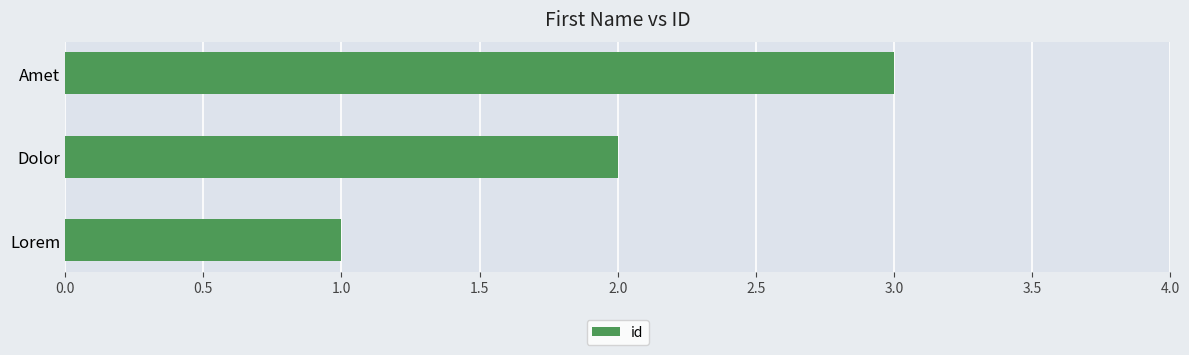

What is the minimum value shown in the chart?

1